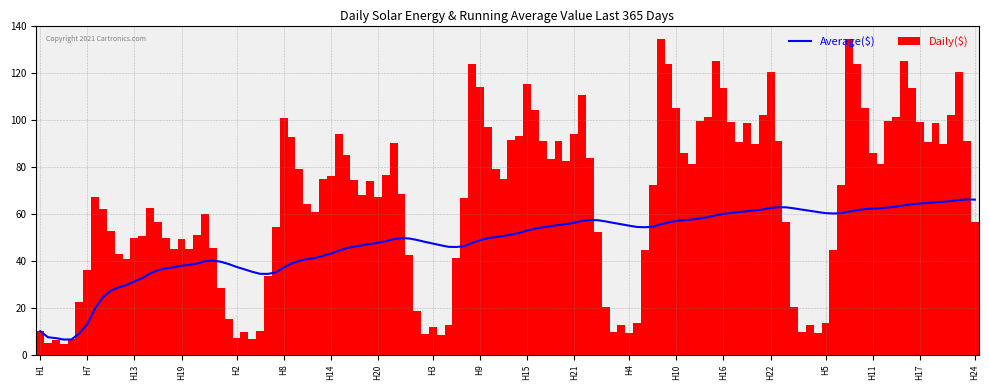

Does the chart contain stacked bars?

No